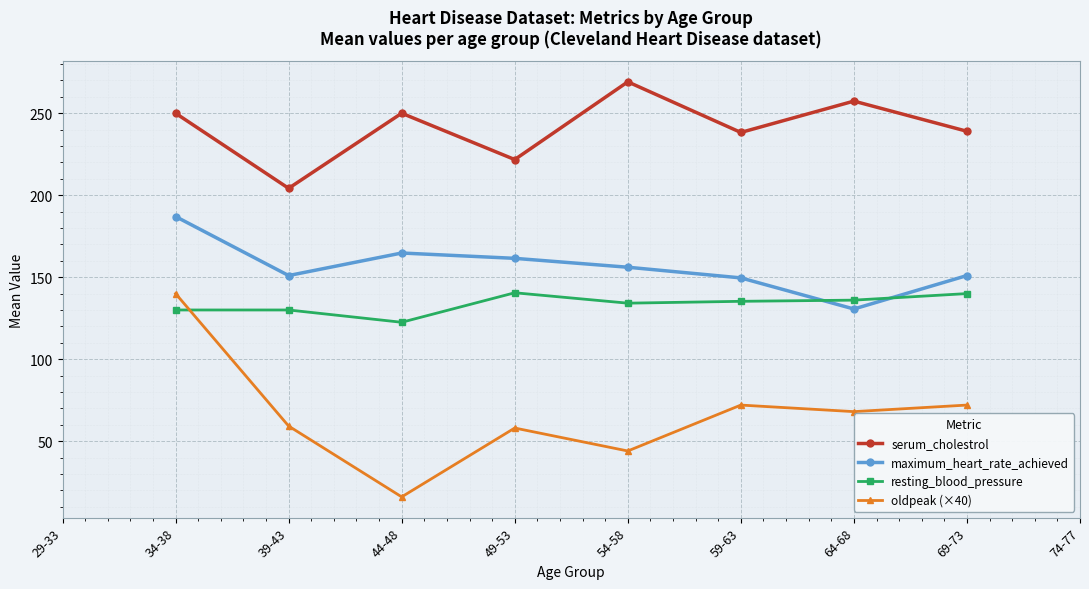

True or false: resting_blood_pressure and maximum_heart_rate_achieved cross at least once.

True